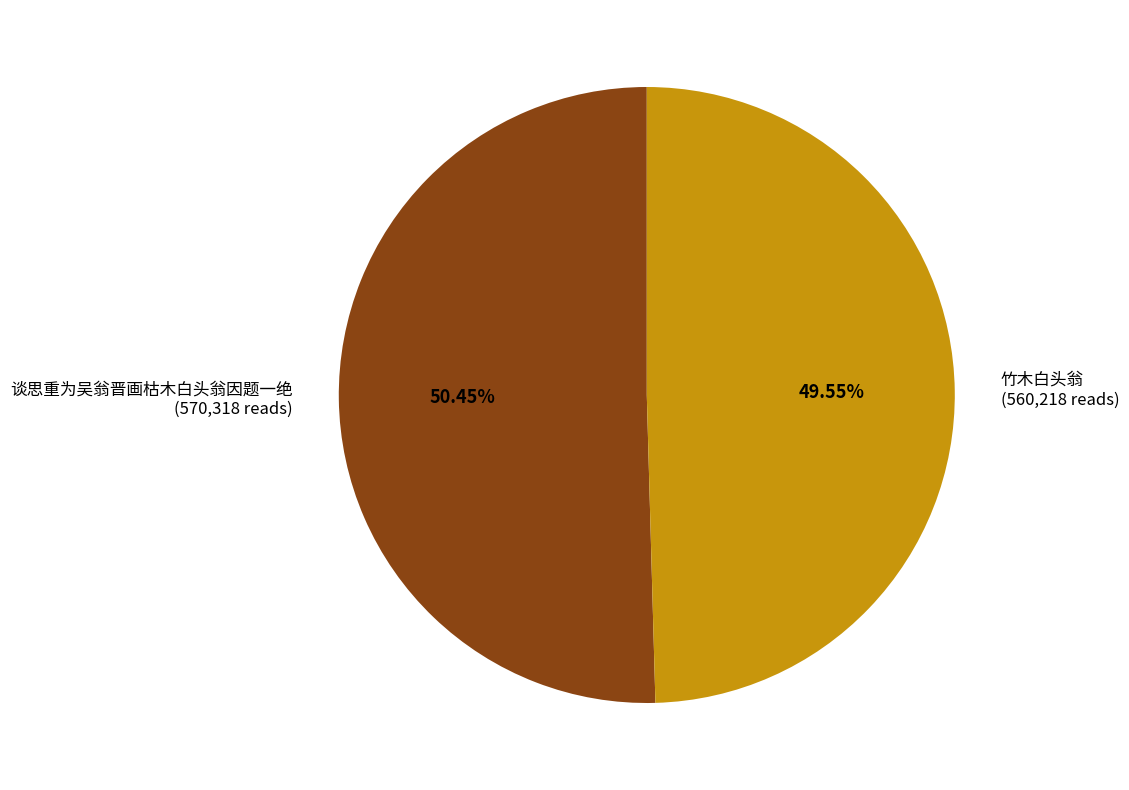

Does any single category account for the majority?

Yes